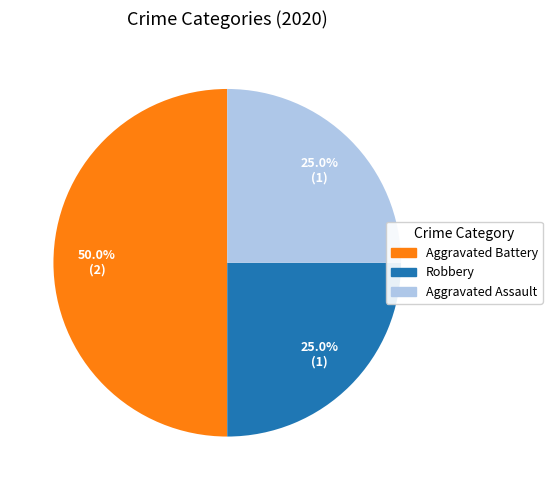

What is the ratio of the value at Robbery to the value at Aggravated Assault?

1.0